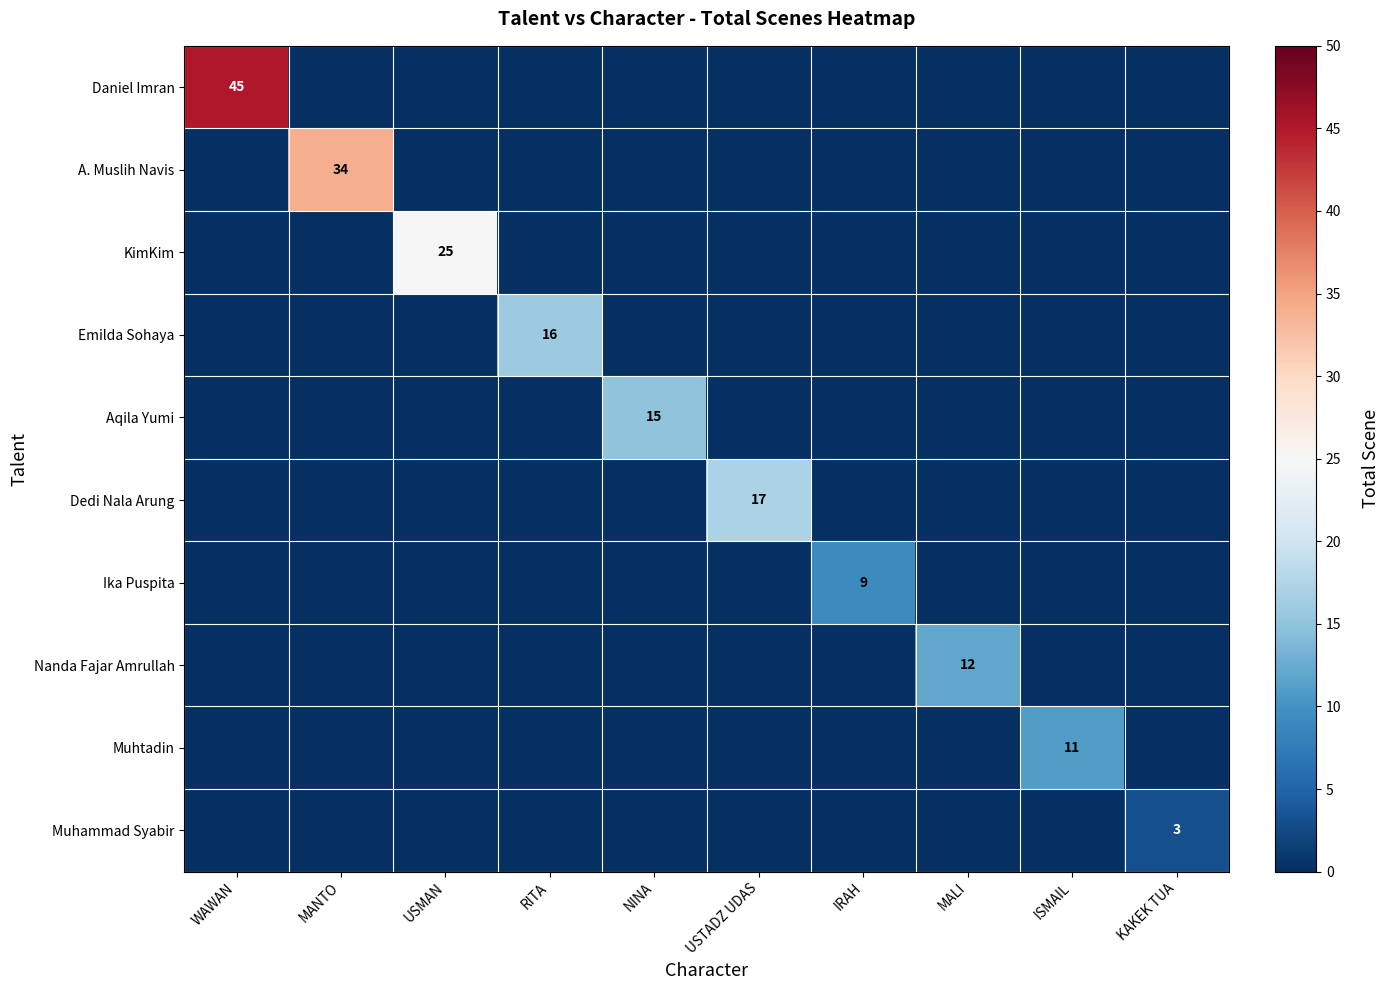

How many distinct data groups are displayed?

10